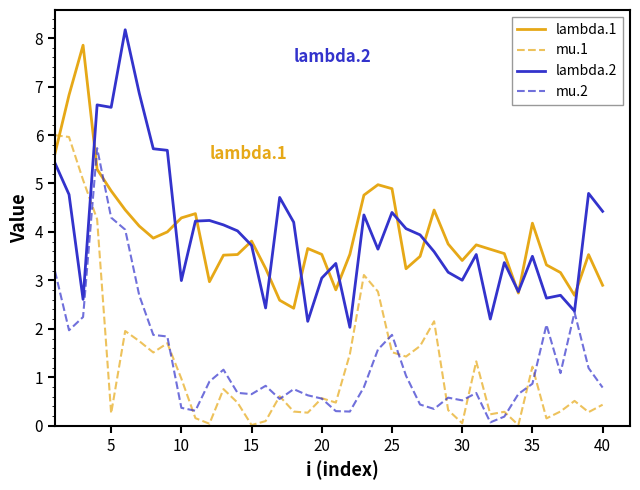

What is the lowest value of the lambda.1 series?

2.4